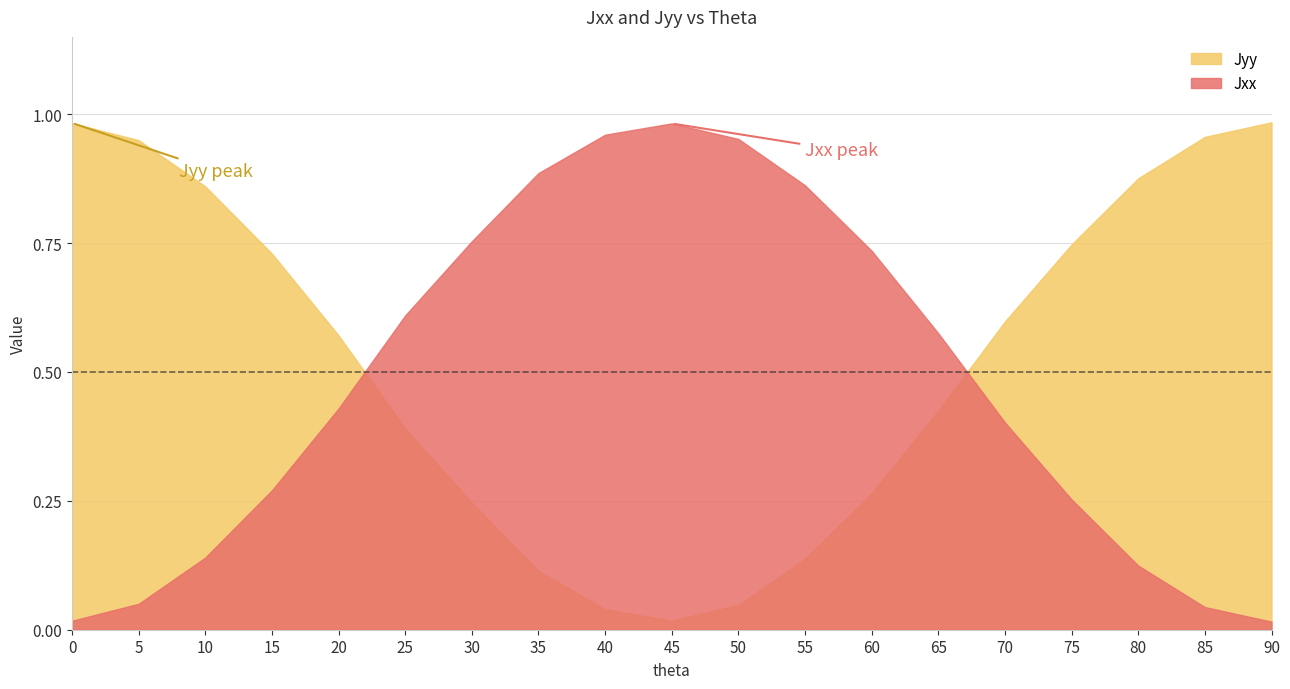

What is the value of the Jxx point at the 13th from the left?

0.7